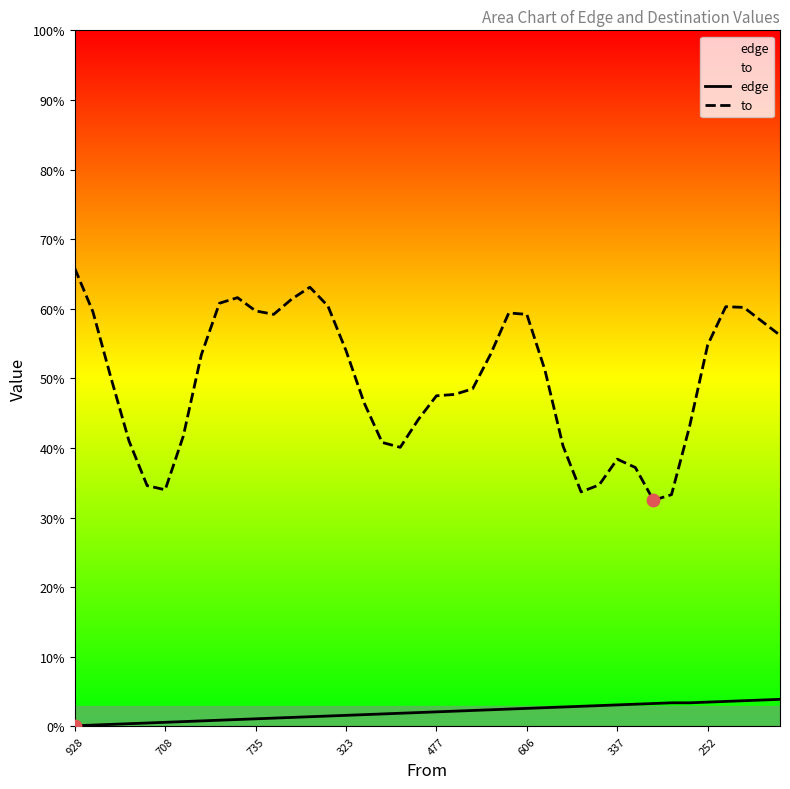

Which series reaches the minimum Y coordinate?

edge